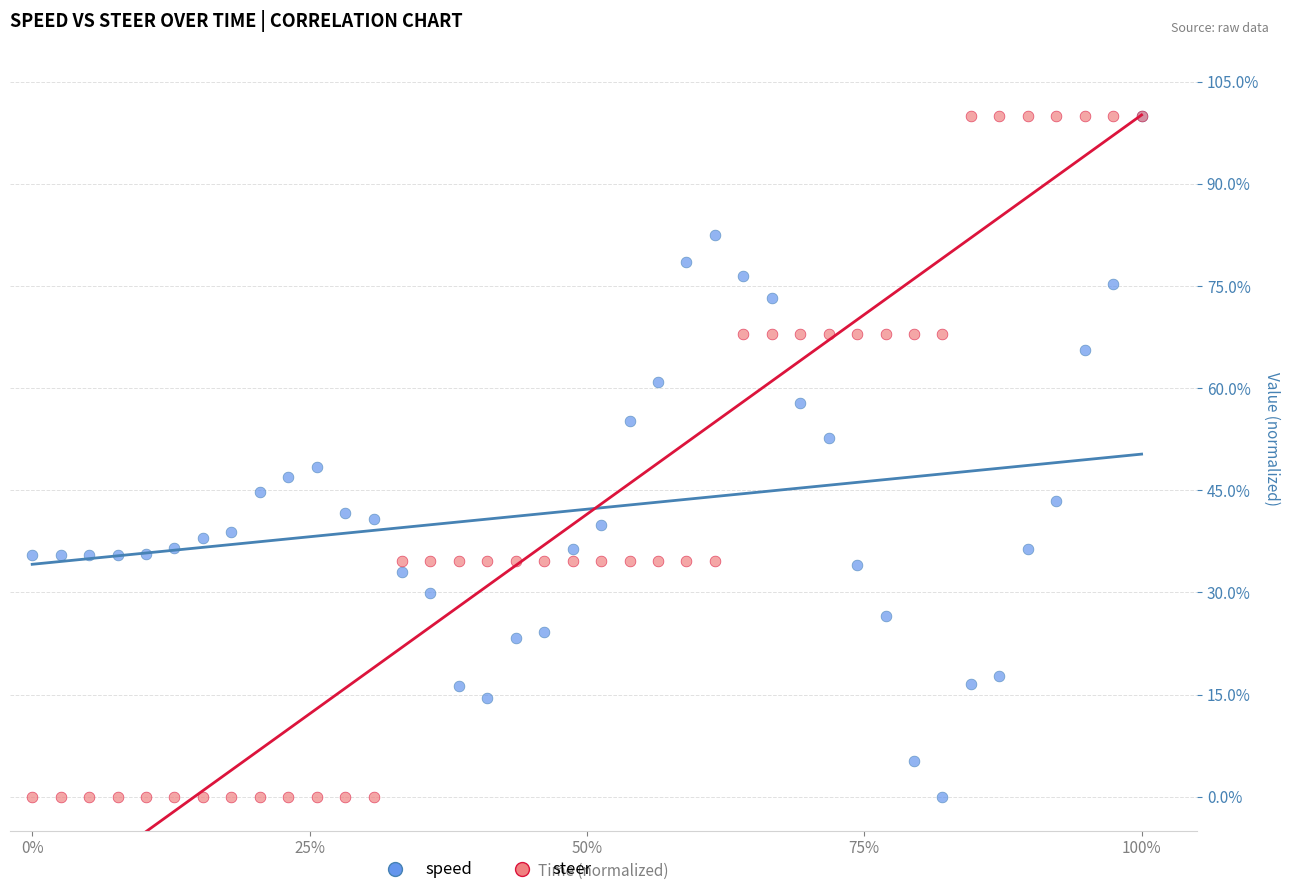

What are all the series names shown in the legend?

speed, steer